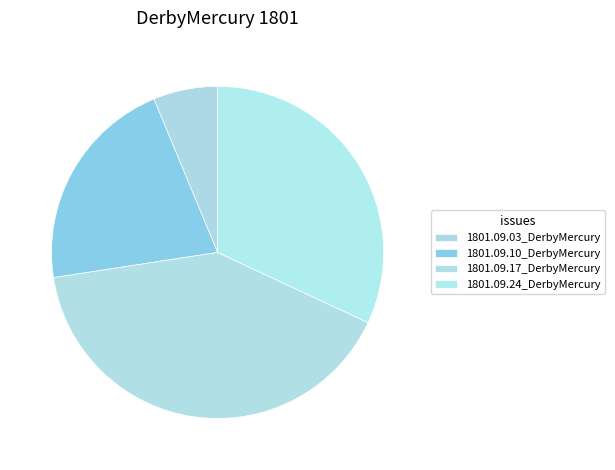

Is the sum of 1801.09.03_DerbyMercury and 1801.09.10_DerbyMercury greater than half?

No